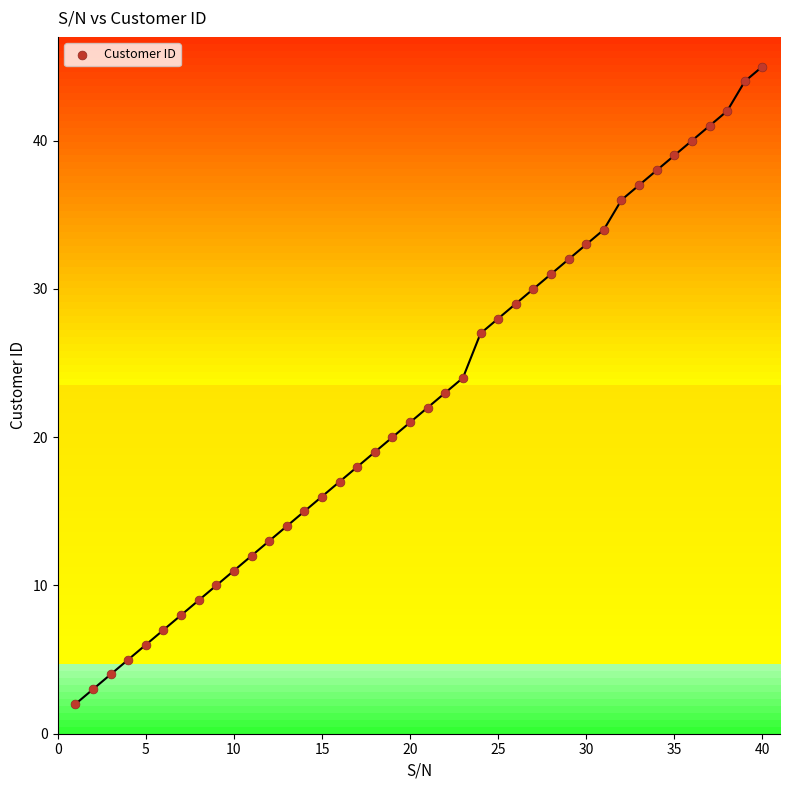

What is the range of X values (max minus min)?

39